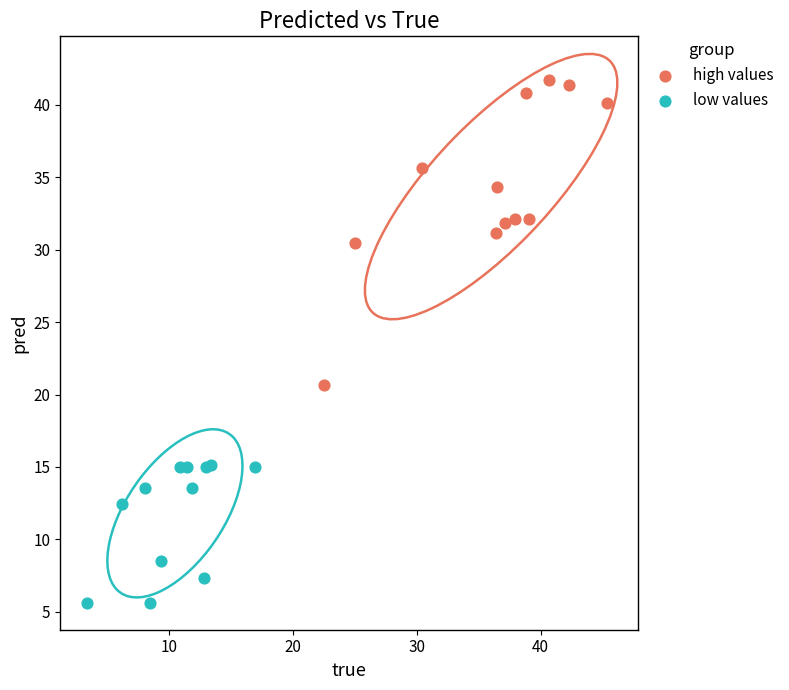

Which series reaches the maximum Y coordinate?

high values